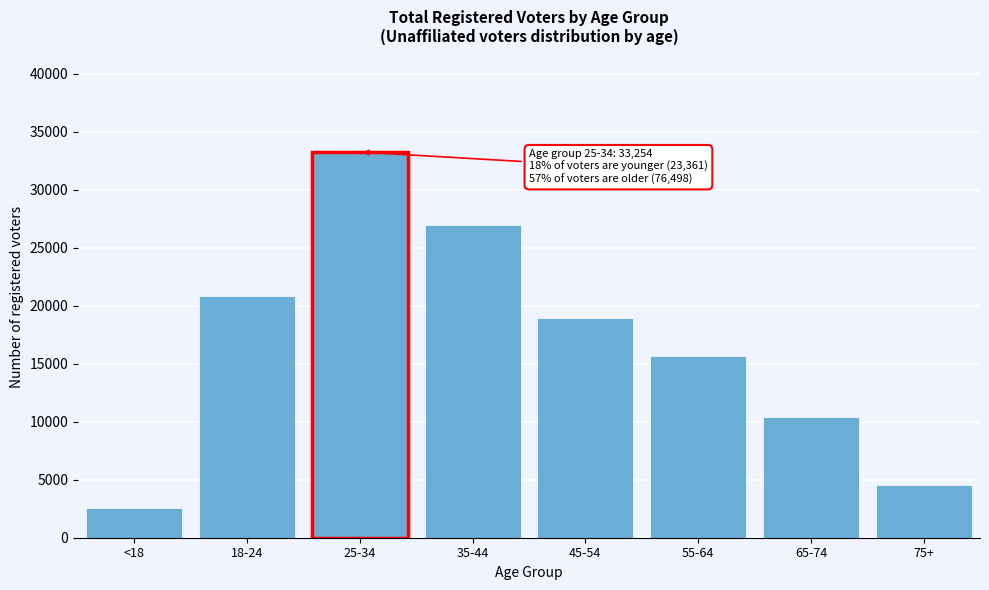

Reading right to left, what are all the values shown in this chart?

4581	10369	15659	18908	26981	33254	20813	2548